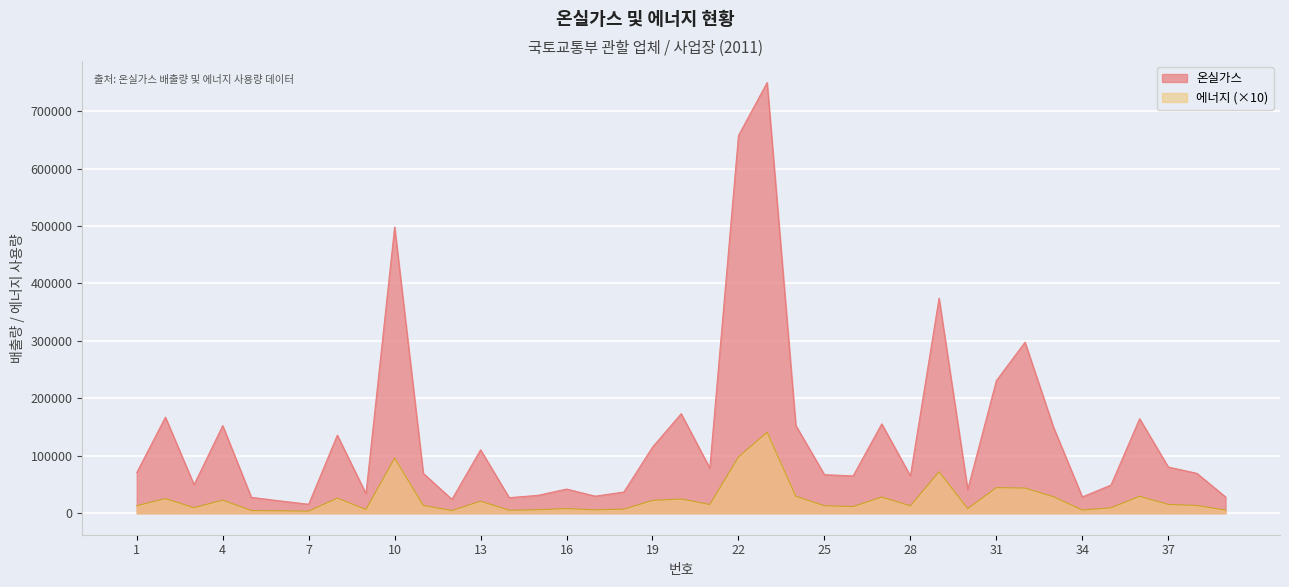

Reading left to right, list all the values displayed in this chart.

온실가스: 1=70829	2=167188	3=49618	4=152566	5=27636	6=21432	7=15587	8=135869	9=33940	10=498215	11=69381	12=24175	13=110402	14=27037	15=31119	16=42037	17=29683	18=36890	19=115113	20=173247	21=78584	22=657563	23=749789	24=152977	25=67079	26=64938	27=155519	28=65013	29=374313	30=41158	31=230813	32=297679	33=148935	34=28344	35=48994	36=164550	37=80398	38=69381	39=28289
에너지: 1=13010	2=25400	3=9550	4=22770	5=4650	6=4140	7=3590	8=26260	9=6490	10=95880	11=13400	12=4660	13=20880	14=5100	15=6000	16=8120	17=5750	18=7070	19=22190	20=24710	21=15150	22=97820	23=140880	24=29490	25=12990	26=11600	27=28140	28=12760	29=72170	30=7950	31=44540	32=43720	33=28550	34=5480	35=9450	36=29340	37=15290	38=13400	39=5460